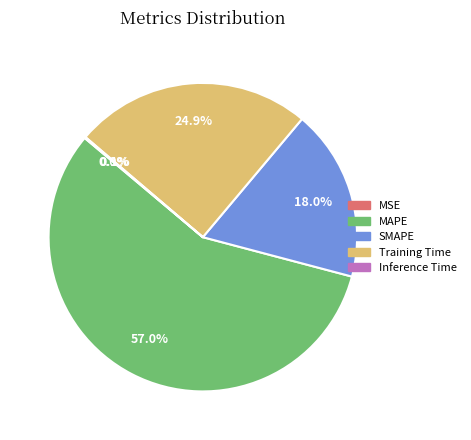

The Inference Time slice represents 0% of the pie. True or false?

True